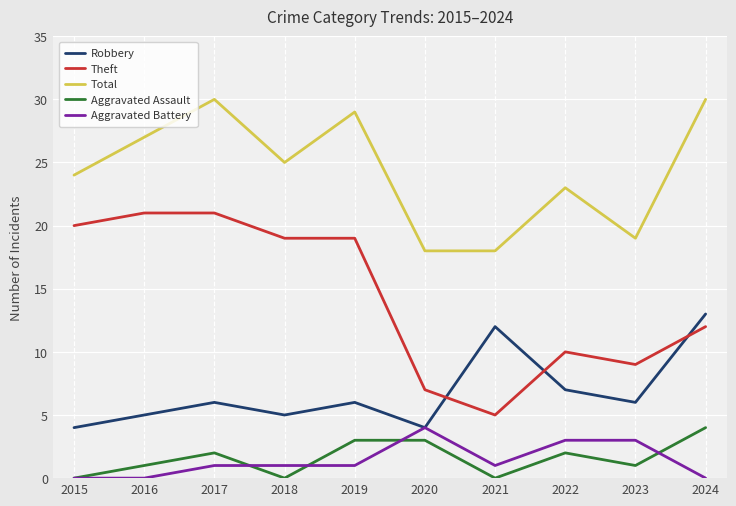

The Theft series shows 5 at 2021. True or false?

True